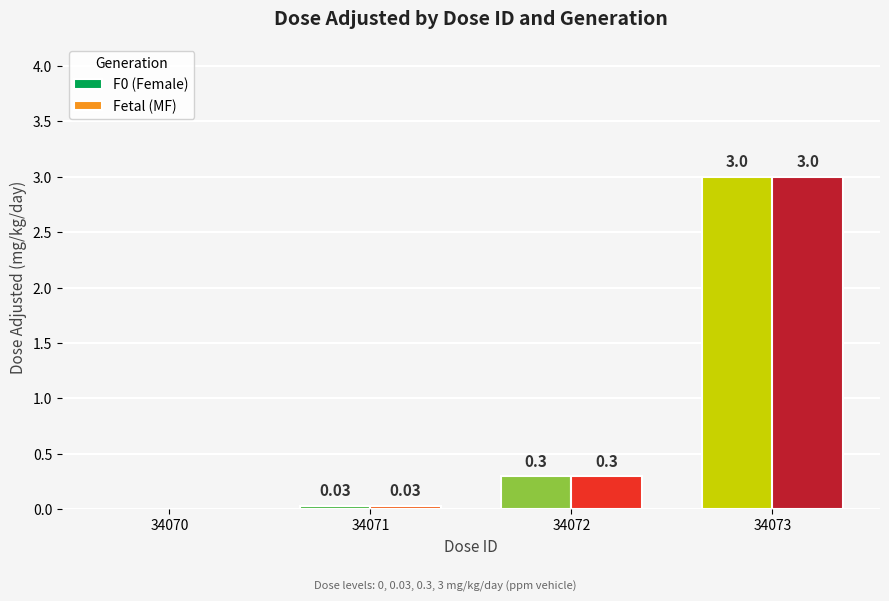

What is the sum of the F0 (Female) values at 34070 and 34072?

0.3